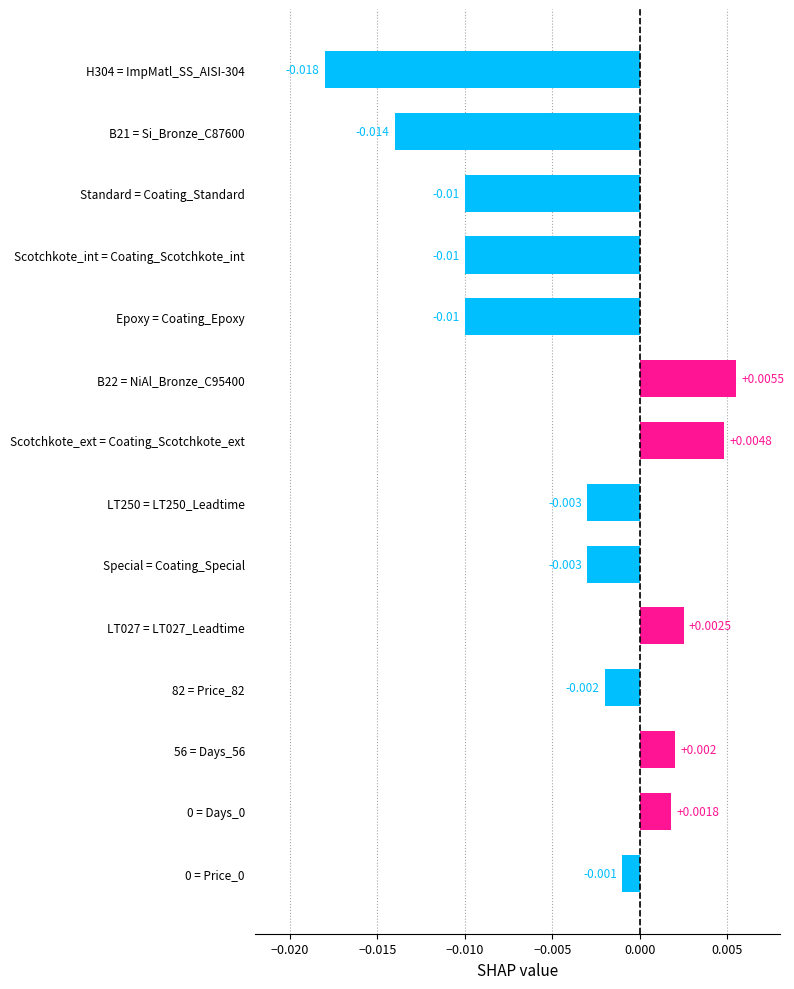

How many values are above zero?

5